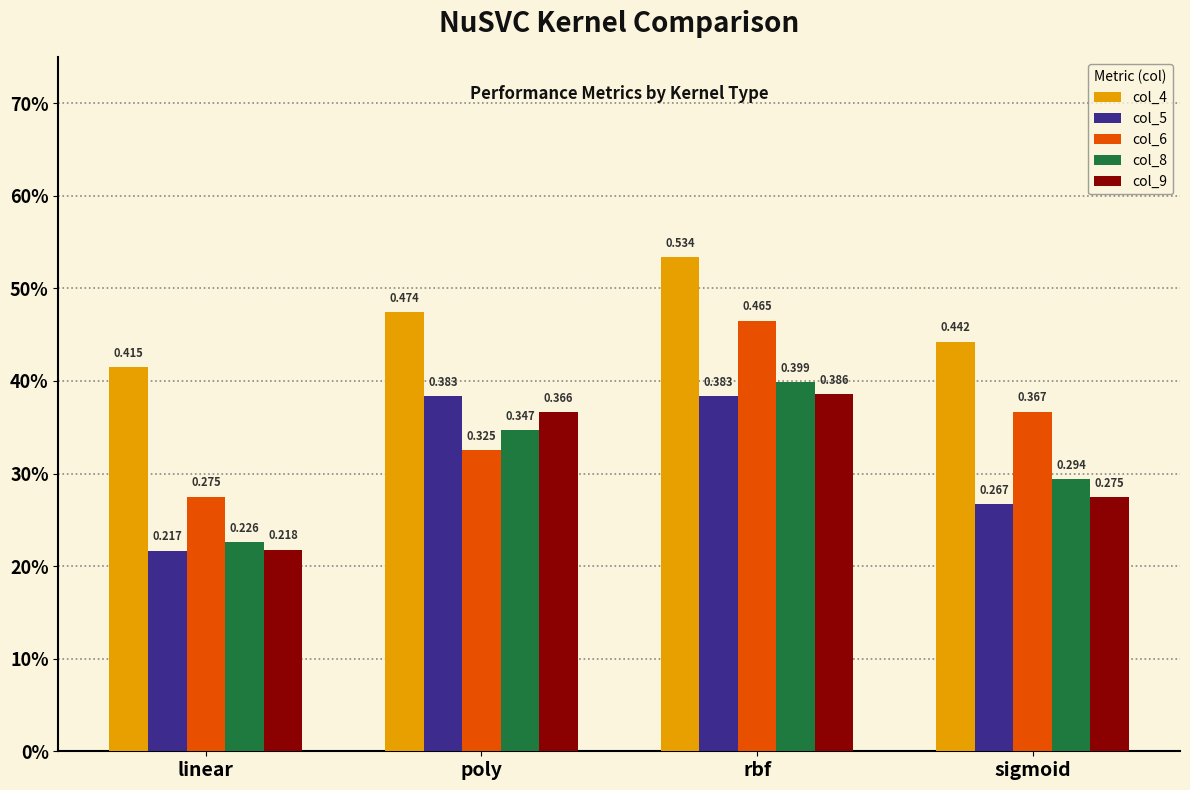

True or false: col_5 has a value of 0.4 at rbf.

True